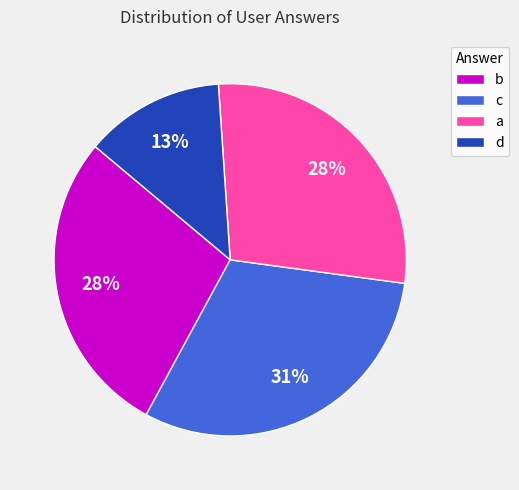

Which category has the smallest portion of the pie?

d